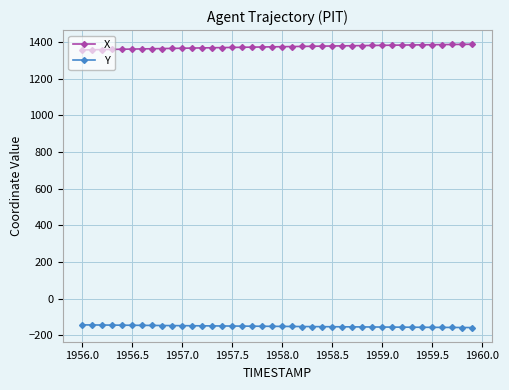

What is the value of the X point at the 12th from the left?

1366.5